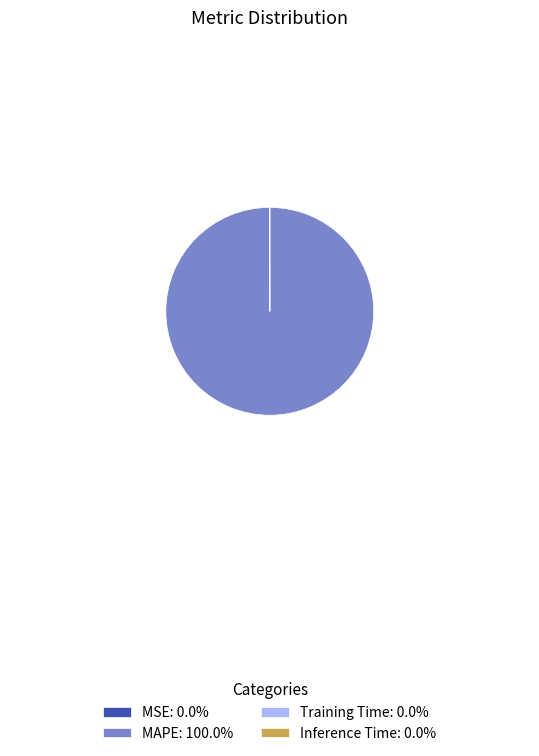

Is there a majority slice in this chart?

Yes